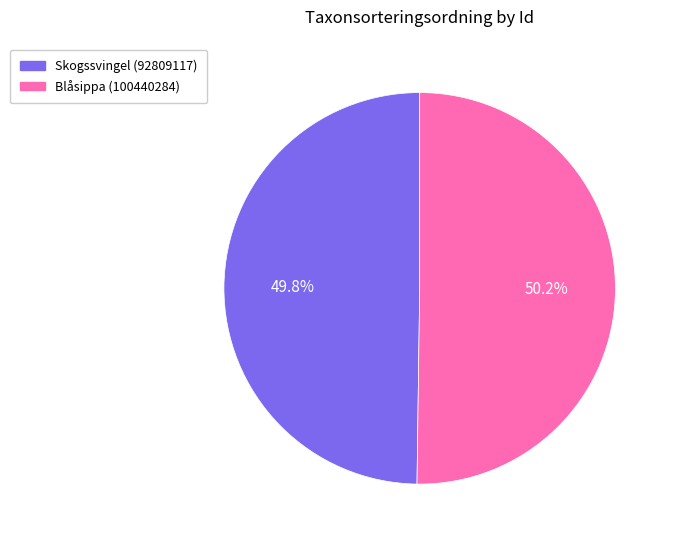

Approximately how many times larger is the value at Skogssvingel (92809117) compared to Blåsippa (100440284)?

1.0